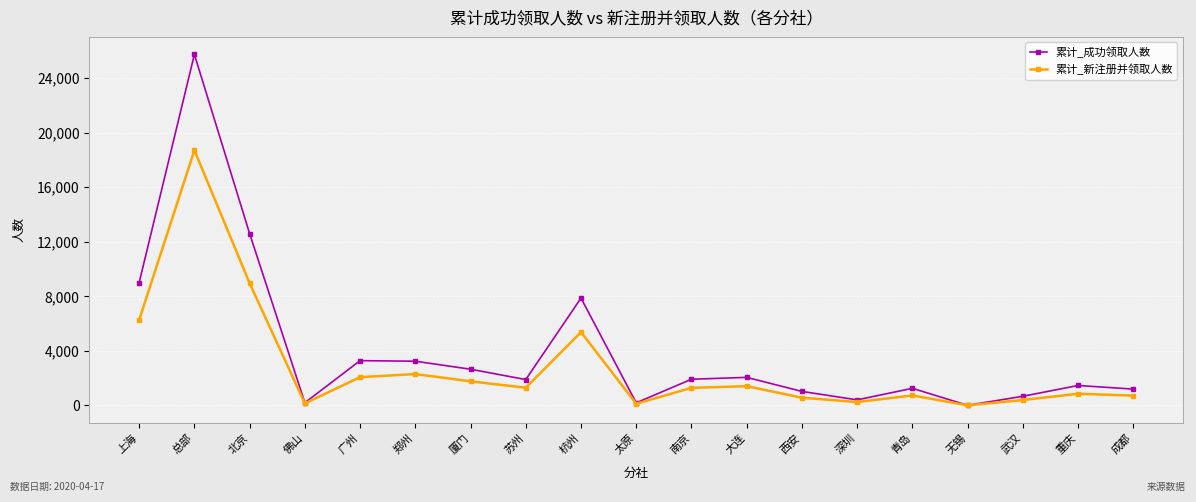

At which category does 累计_新注册并领取人数 reach its first local peak?

总部